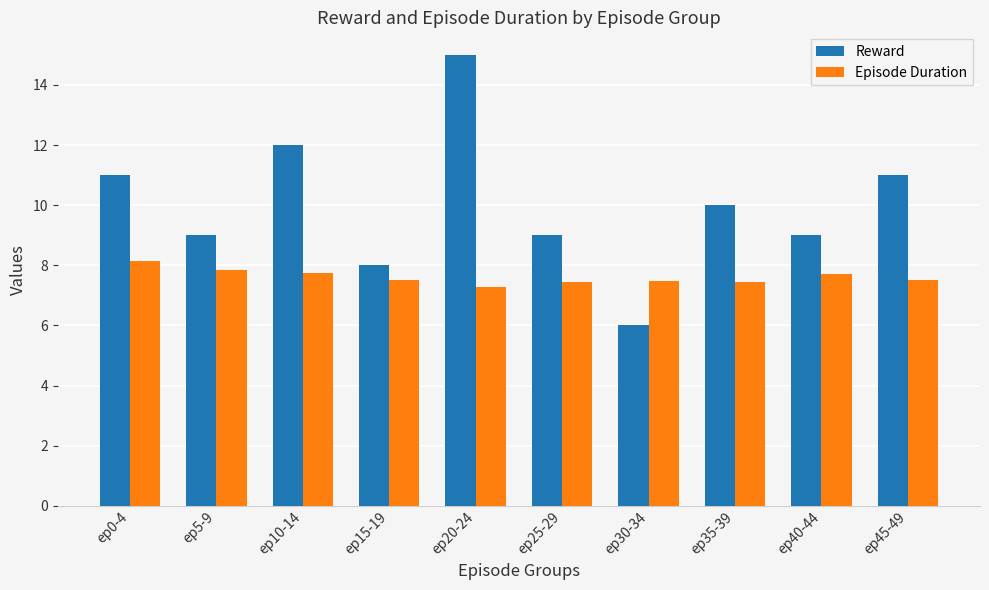

At which label does Episode Duration reach its minimum?

ep20-24